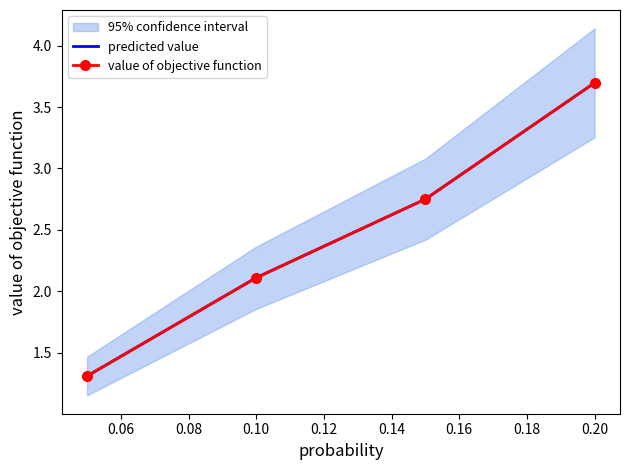

What is the greatest value displayed?

3.7